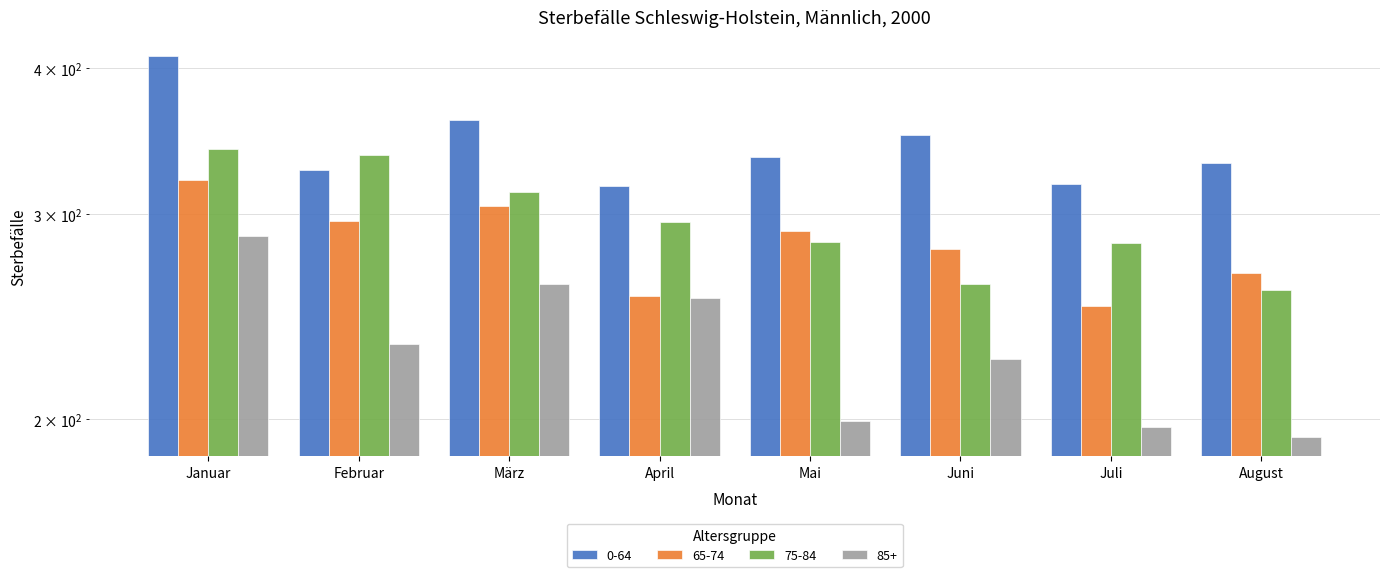

What is the difference between the maximum and minimum values in the 75-84 series?

83